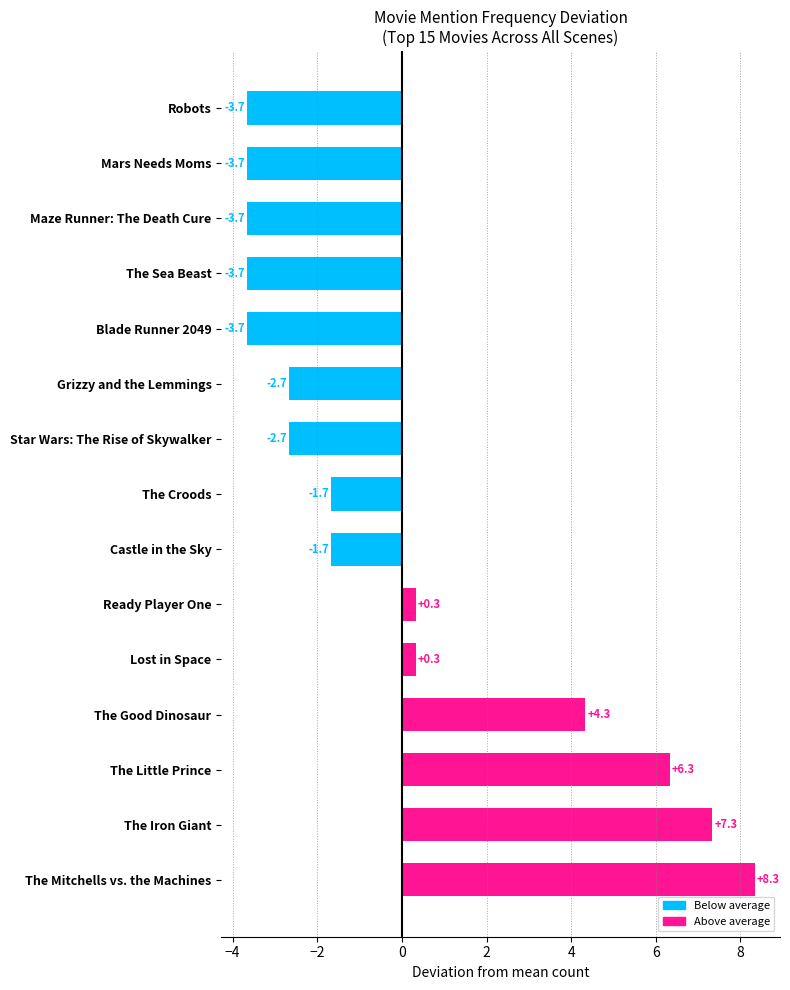

Reading bottom to top, extract all data points from this chart.

8.3	7.3	6.3	4.3	0.3	0.3	-1.7	-1.7	-2.7	-2.7	-3.7	-3.7	-3.7	-3.7	-3.7